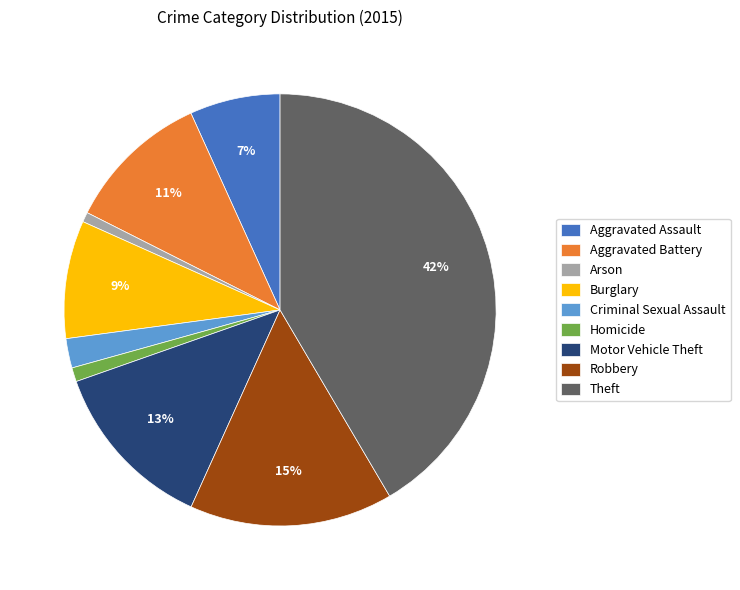

How many segments does this pie chart have?

9